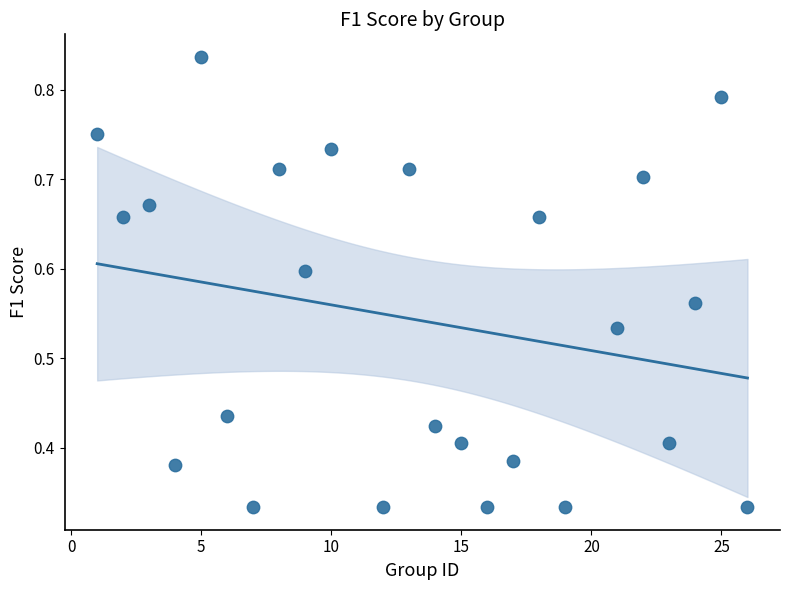

What is the range of X values (max minus min)?

25.0